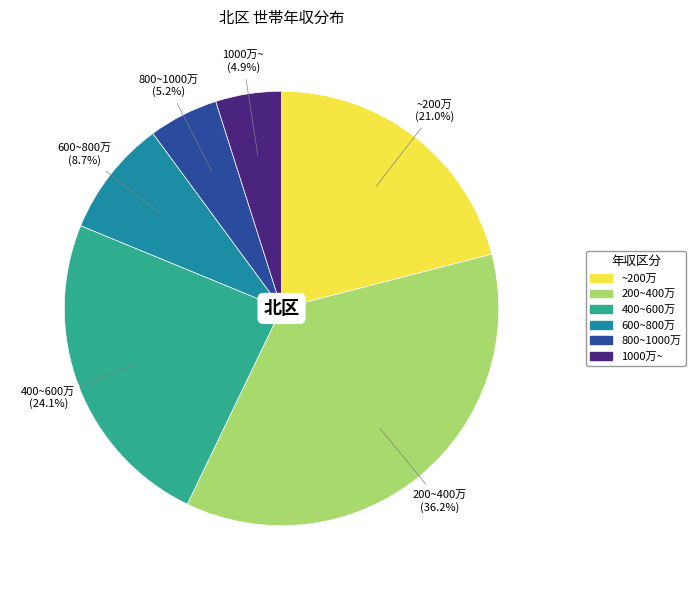

Is there a majority slice in this chart?

No